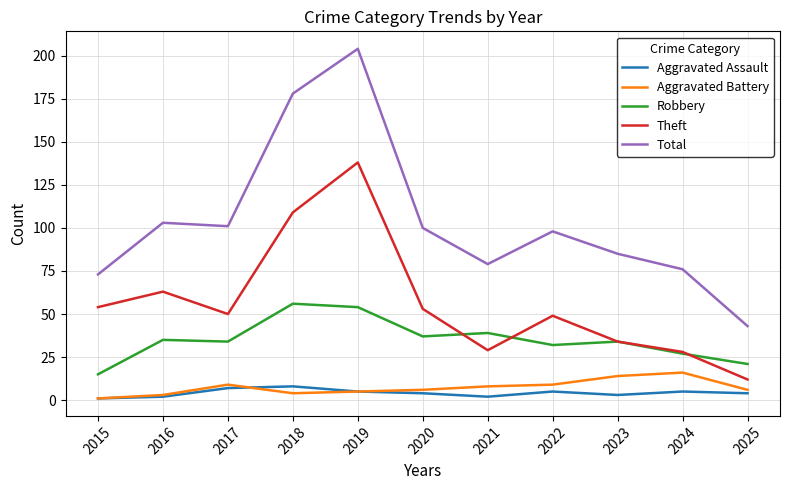

Which series has the largest range (max minus min)?

Total